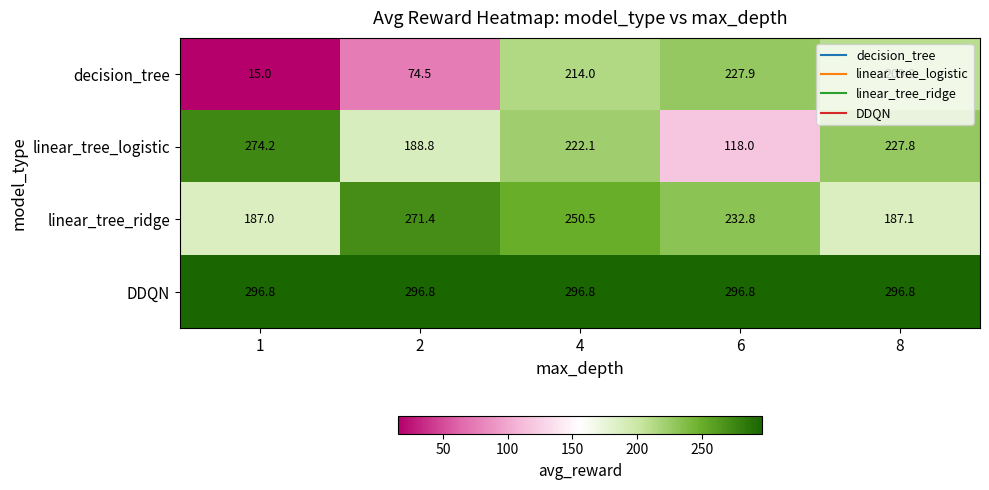

What is the difference between the linear_tree_ridge values at 6 and 1?

45.8